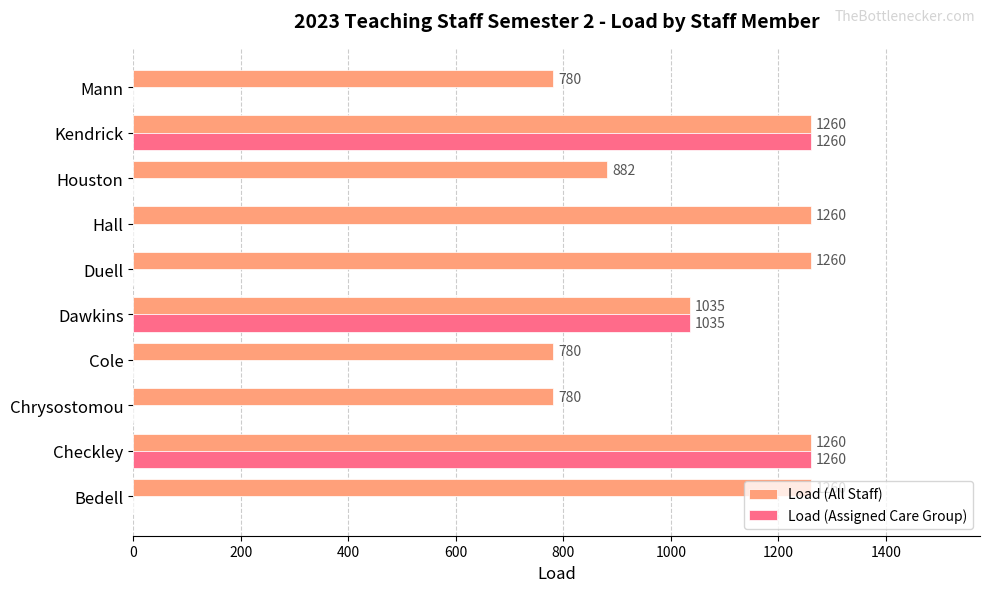

What is the sum of all Load (All Staff) values?

10557